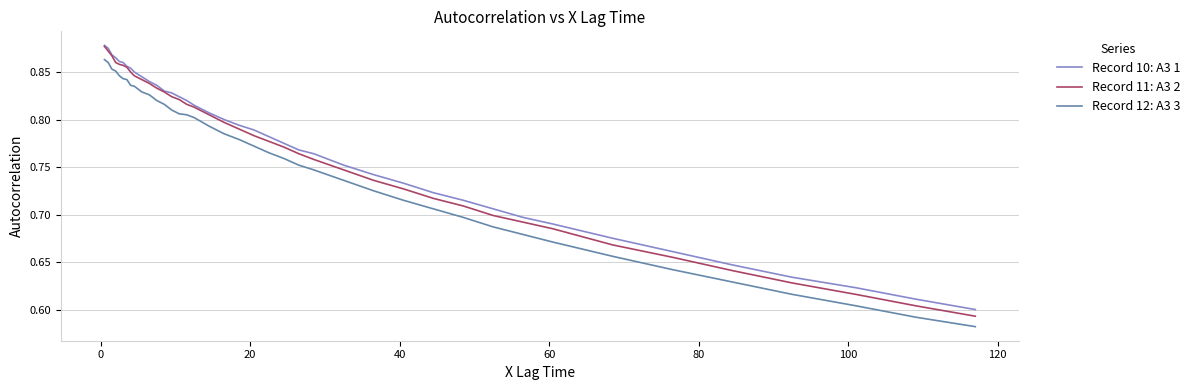

Which series has the widest spread of values?

Record 11: A3 2